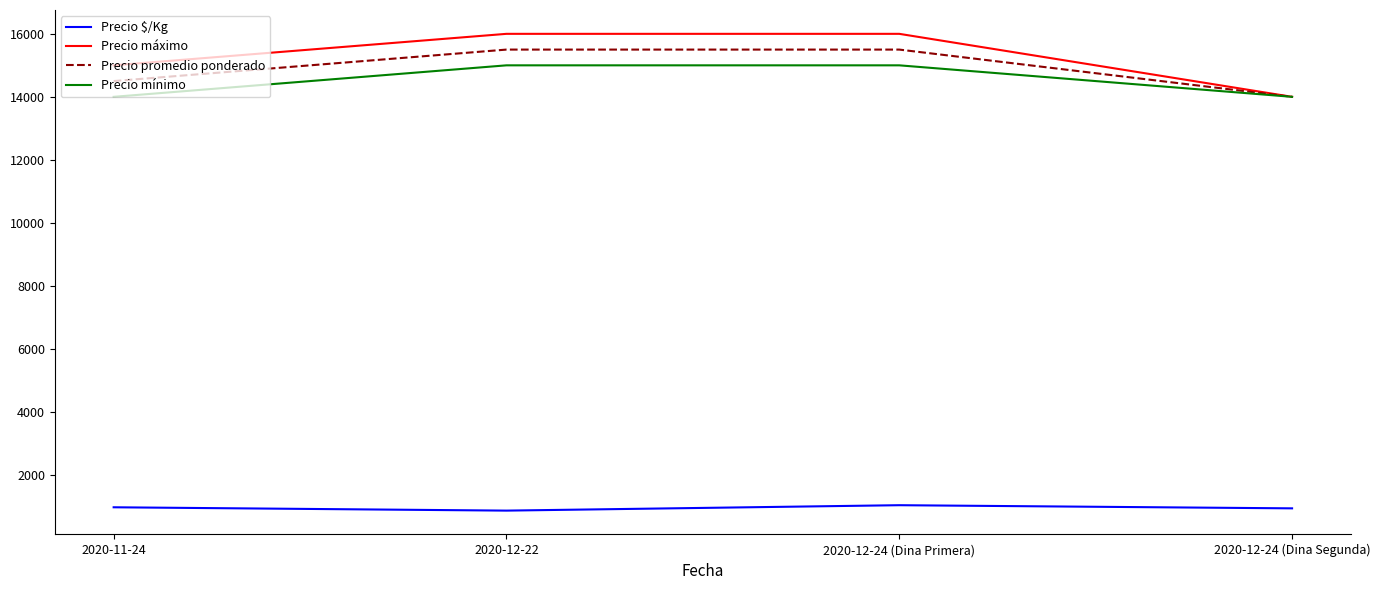

What position from the left is 2020-12-24 (Dina Segunda)?

4